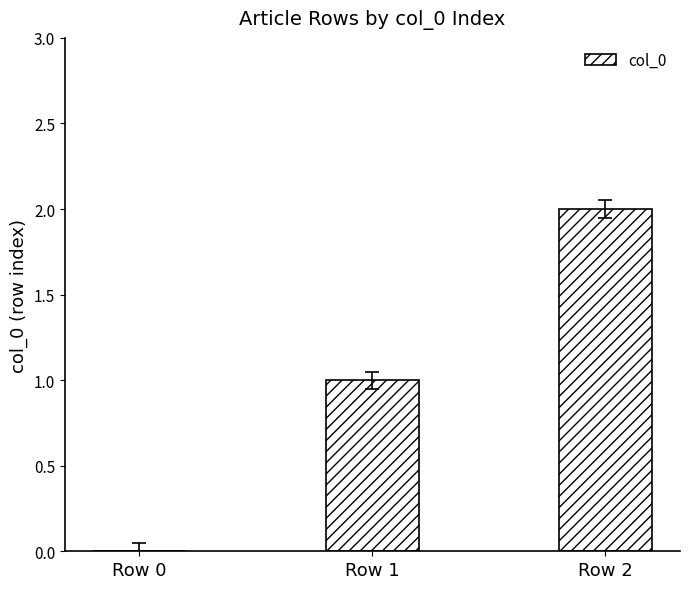

How many positive values are there?

2